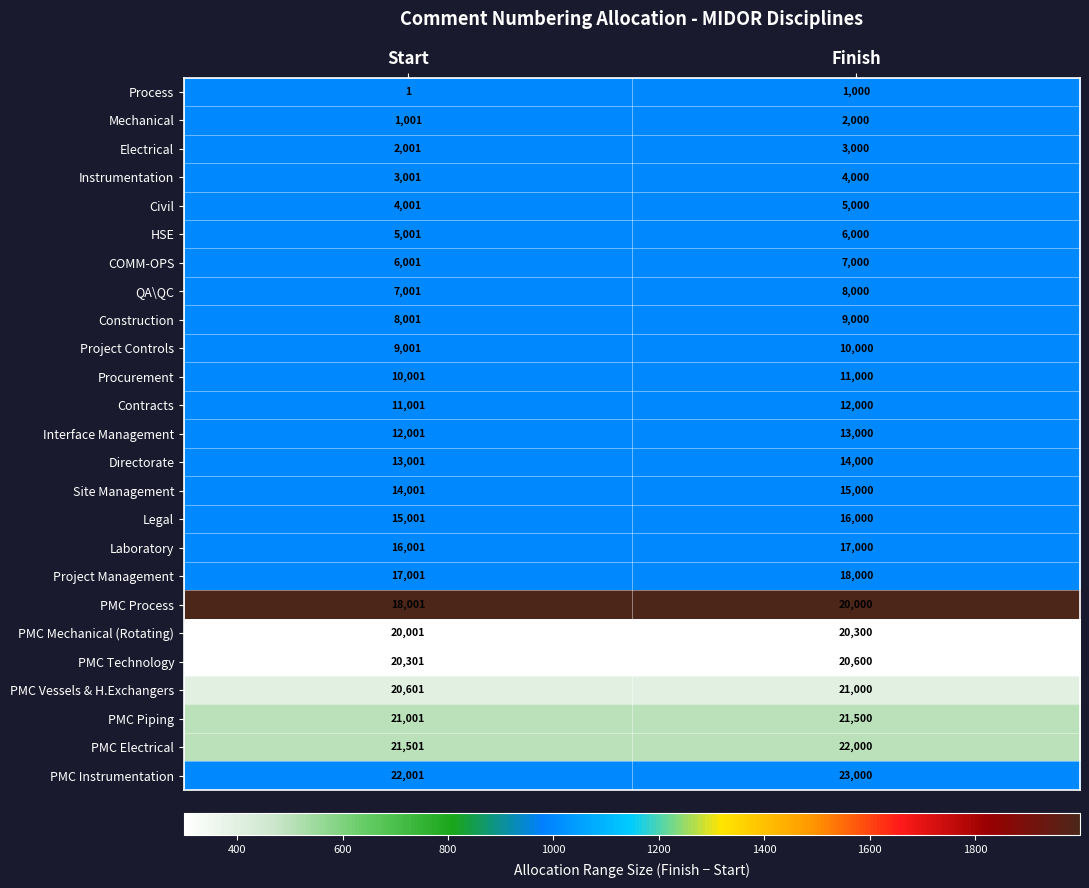

The PMC Mechanical (Rotating) series shows 20300 at Finish. True or false?

True